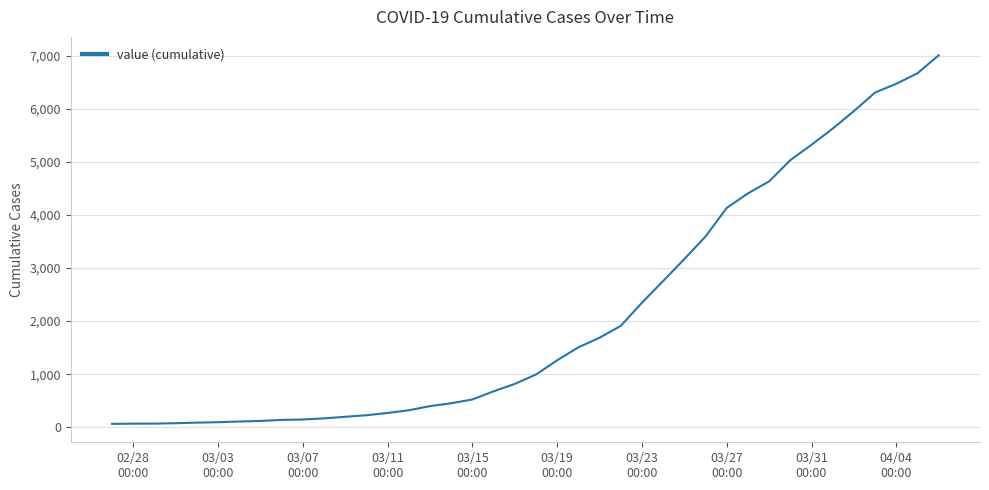

What is the difference between the maximum and minimum values?

6940